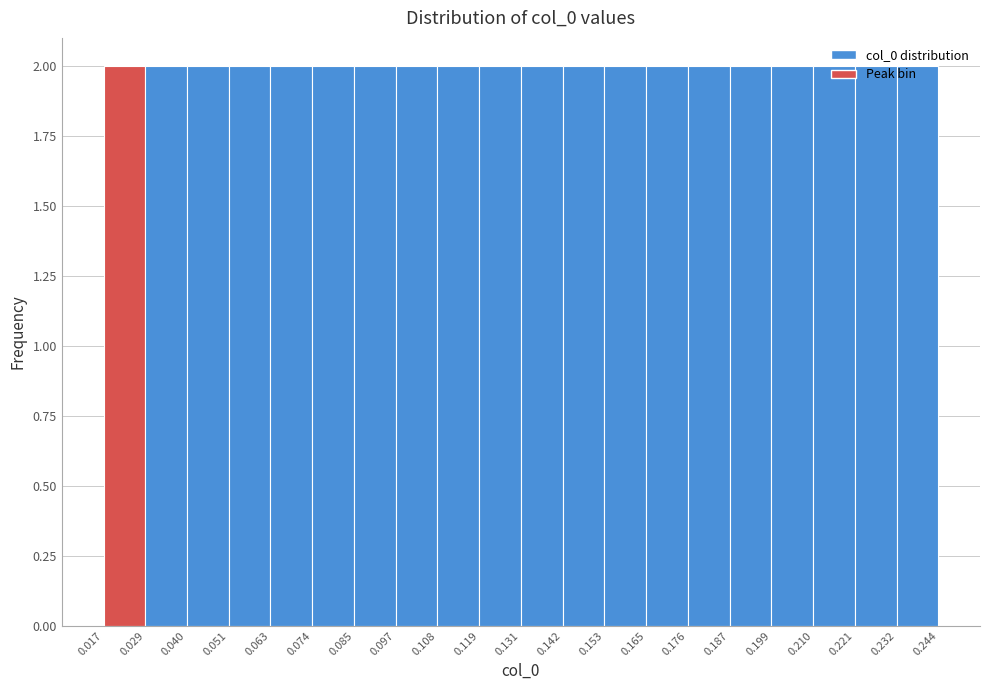

Reading left to right, transcribe this chart: for each bar, give the range it covers on the x-axis and its height. The values are not printed on the chart, so give them approximately, as read against the axis.

0.017 to 0.029: 2
0.029 to 0.040: 2
0.040 to 0.051: 2
0.051 to 0.063: 2
0.063 to 0.074: 2
0.074 to 0.085: 2
0.085 to 0.097: 2
0.097 to 0.108: 2
0.108 to 0.119: 2
0.119 to 0.131: 2
0.131 to 0.142: 2
0.142 to 0.153: 2
0.153 to 0.165: 2
0.165 to 0.176: 2
0.176 to 0.187: 2
0.187 to 0.199: 2
0.199 to 0.210: 2
0.210 to 0.221: 2
0.221 to 0.232: 2
0.232 to 0.244: 2